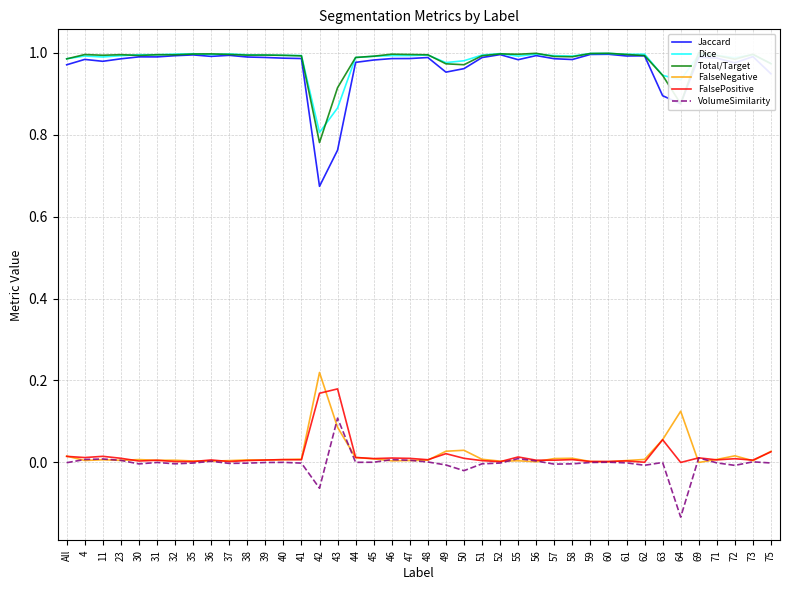

At which category does VolumeSimilarity reach its first local valley?

30